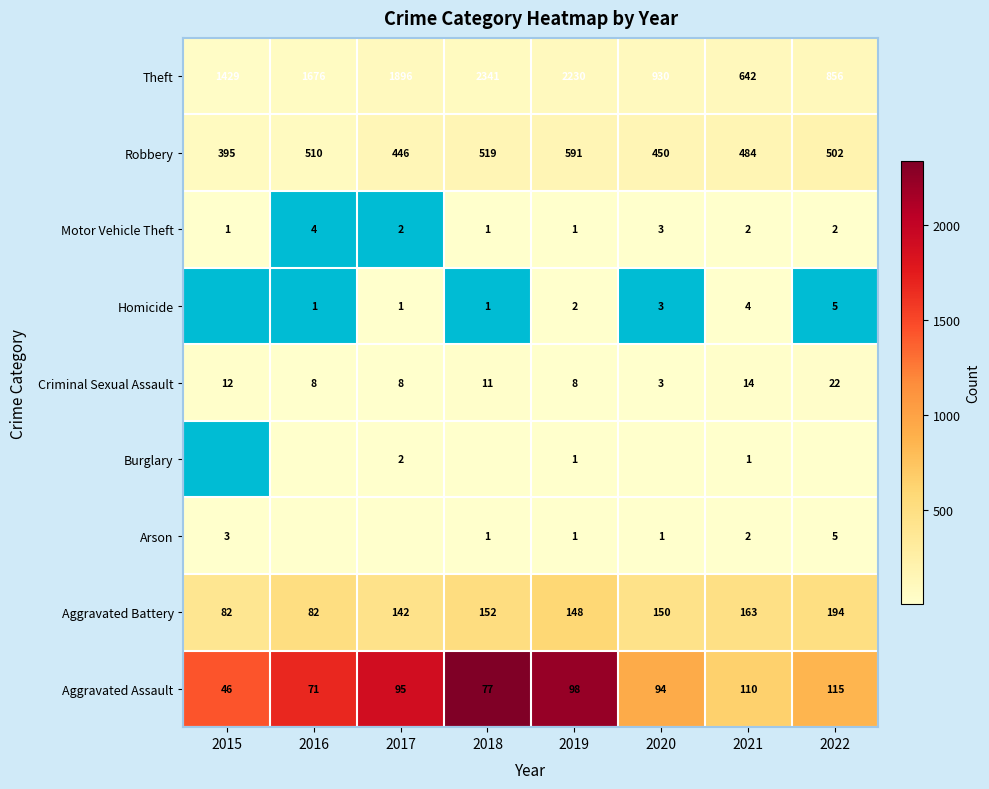

List the labels in order of Robbery value, smallest first.

2015, 2017, 2020, 2021, 2022, 2016, 2018, 2019